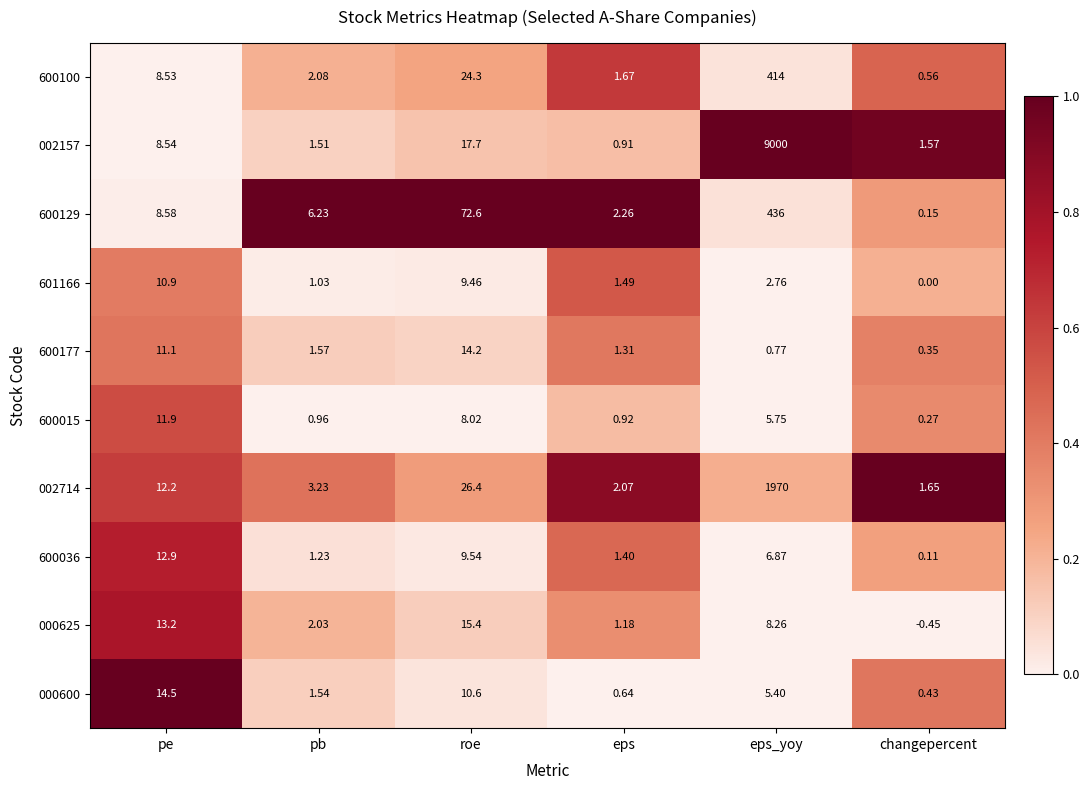

Which category has the highest value in the 600129 series?

eps_yoy